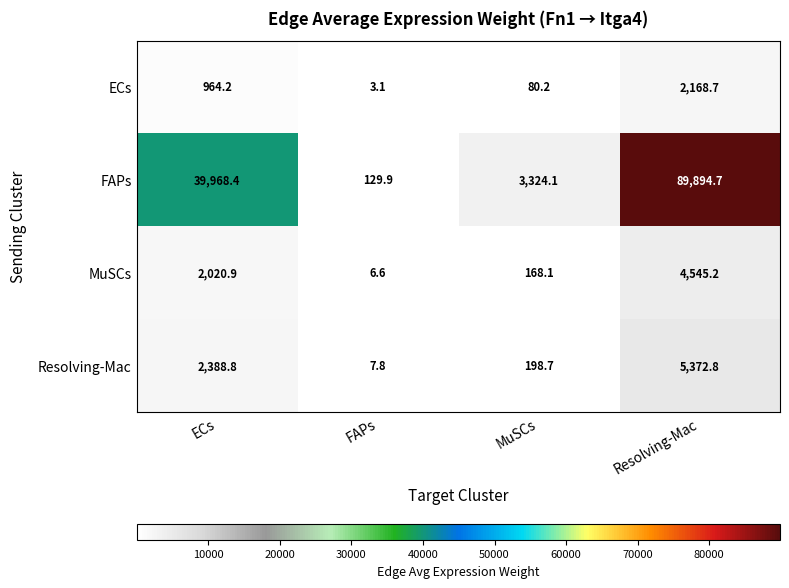

What is the sum of the MuSCs values at MuSCs and ECs?

2189.0